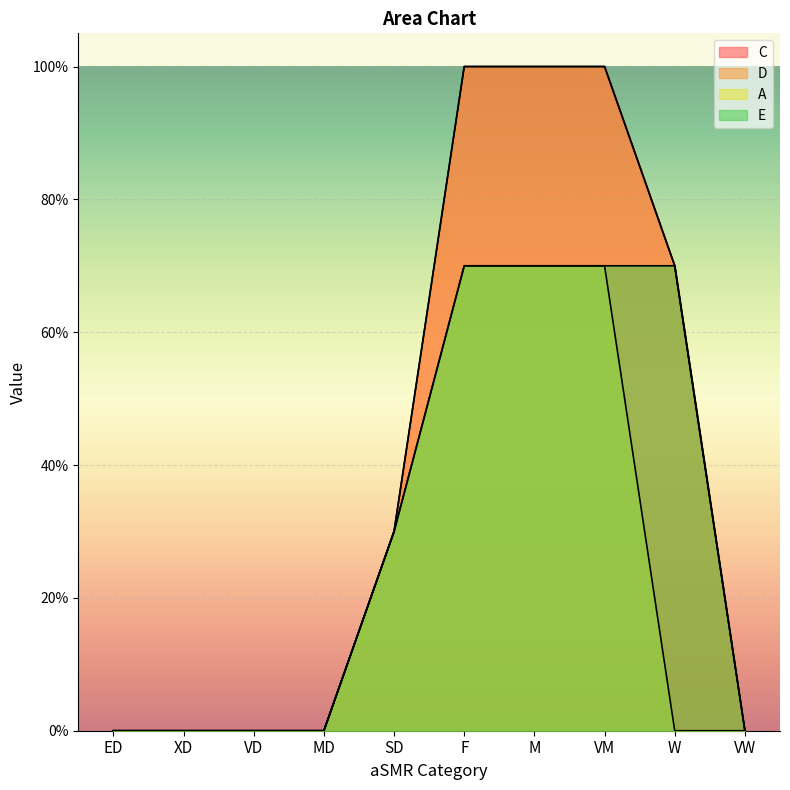

What is the average value of the C series?

0.4